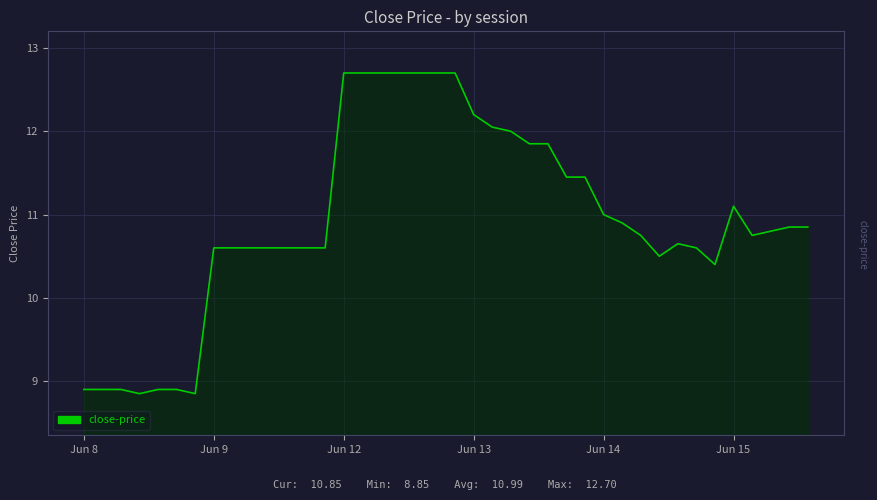

What is the difference between the maximum and minimum values?

3.8